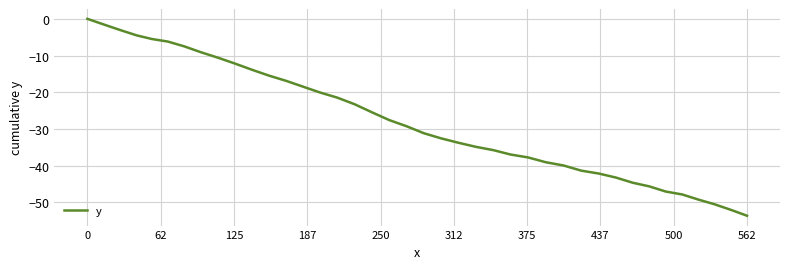

What is the smallest value displayed?

-53.7